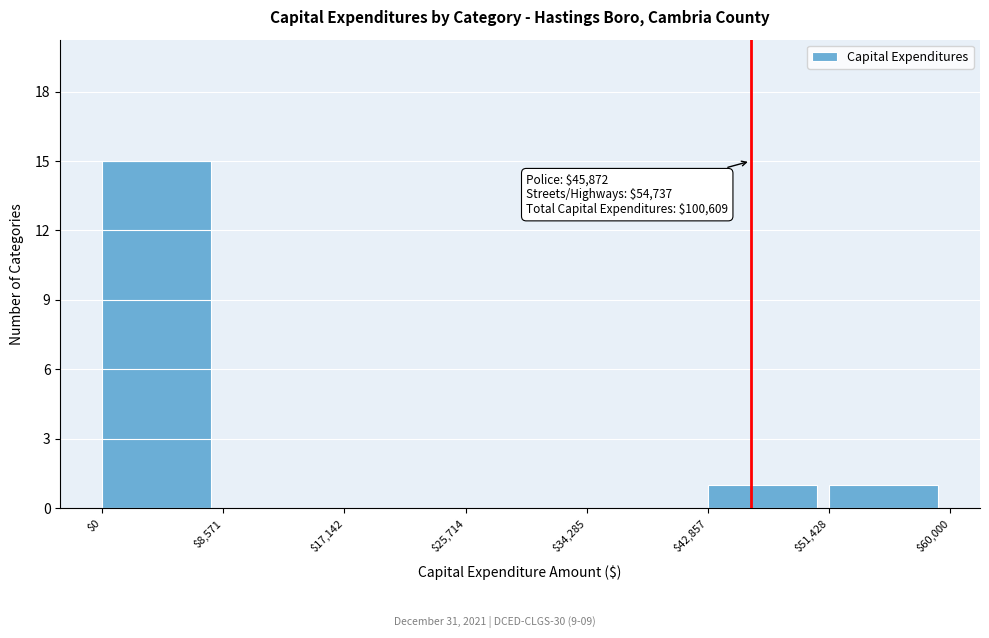

Over which range of the x-axis is the bar tallest?

$0 to $8,571